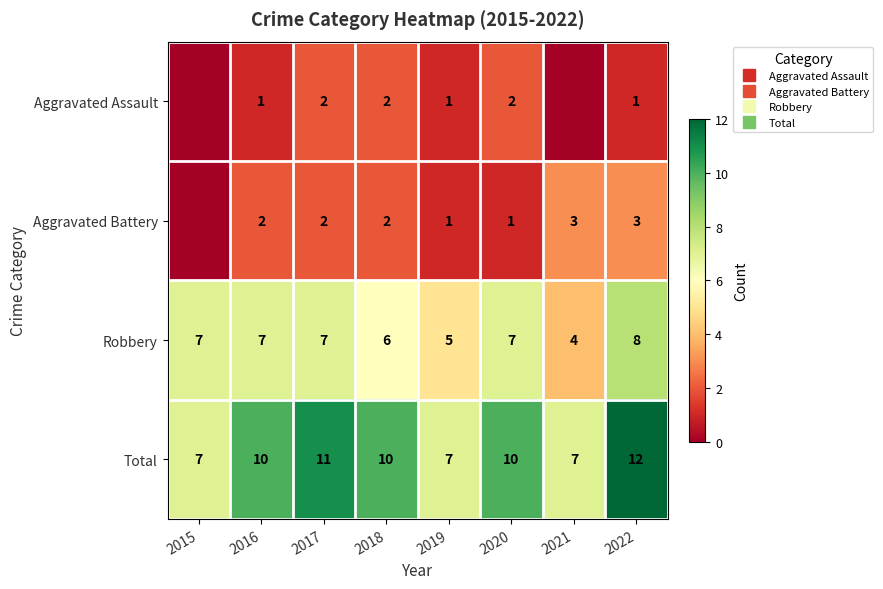

Is it true that Total equals 7 at 2016?

False